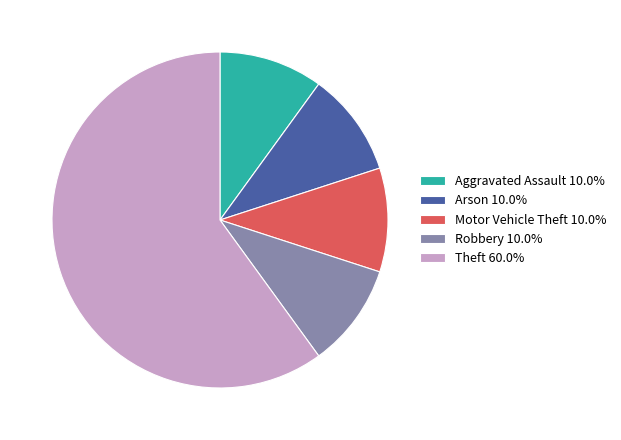

Combined, do Theft 60.0% and Arson 10.0% account for over 50%?

Yes